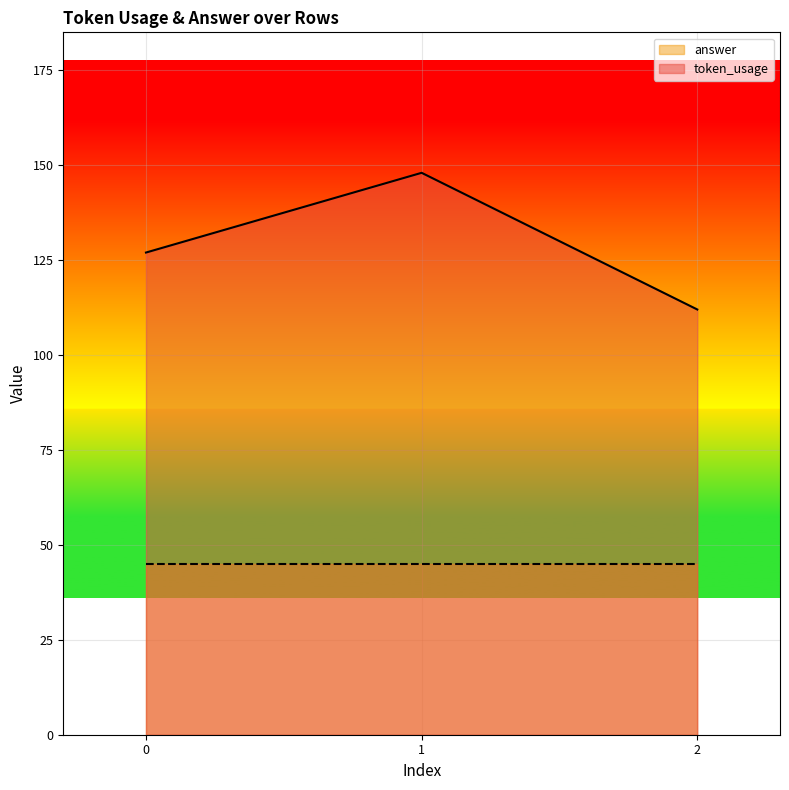

Which has a higher value, 2 or 1?

1